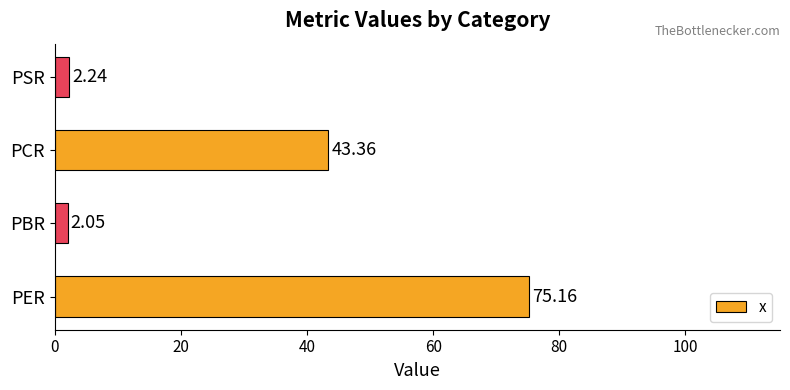

Which has a higher value, PCR or PER?

PER